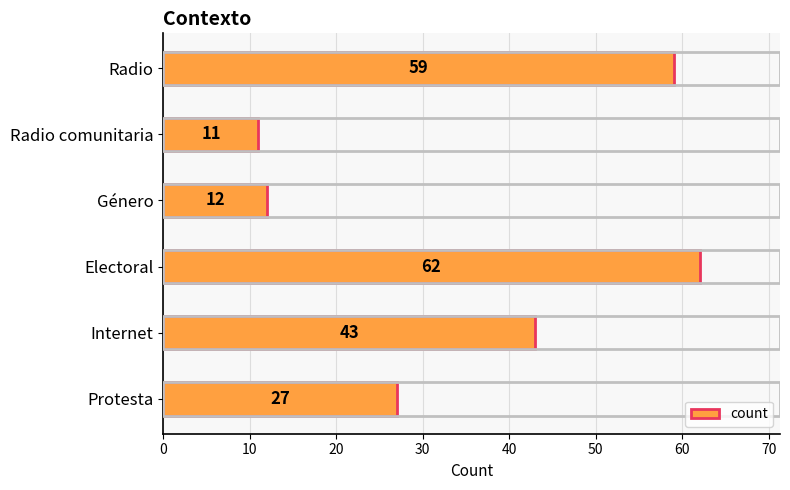

Approximately how many times larger is the value at Protesta compared to Electoral?

0.4